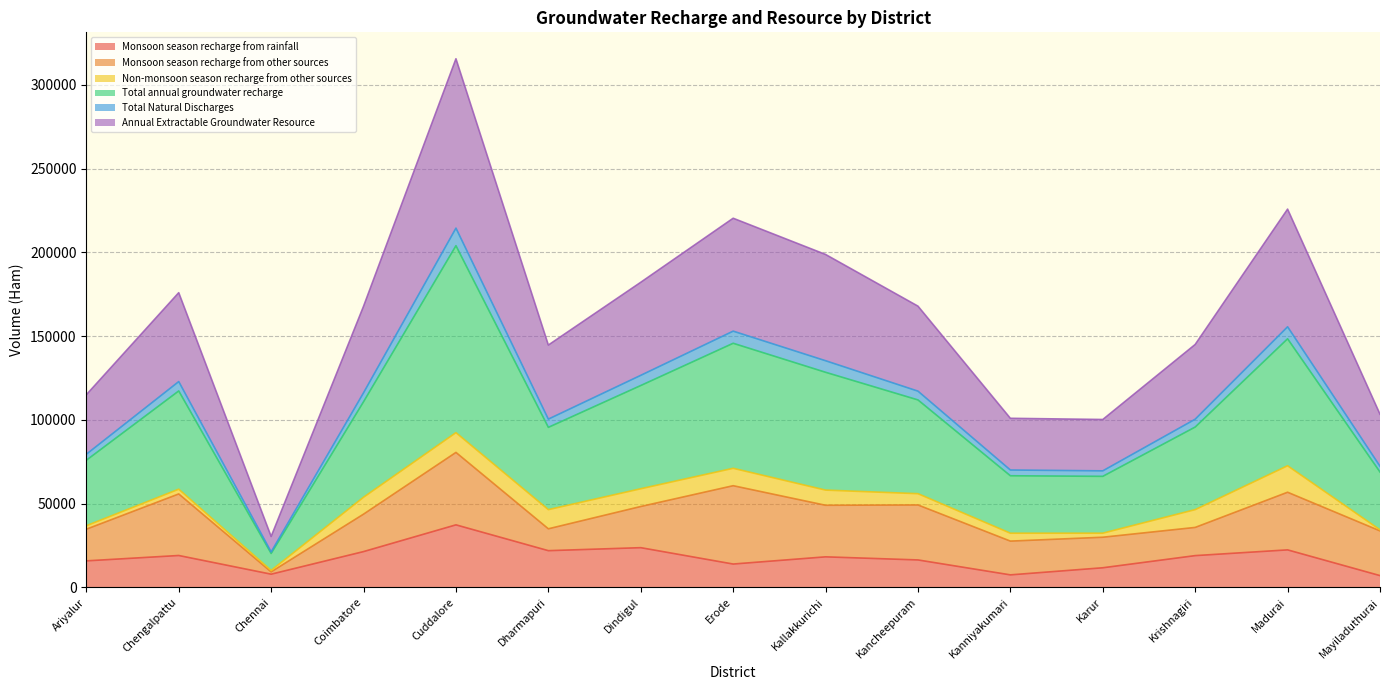

Which category has the highest value in the Monsoon season recharge from rainfall series?

Cuddalore